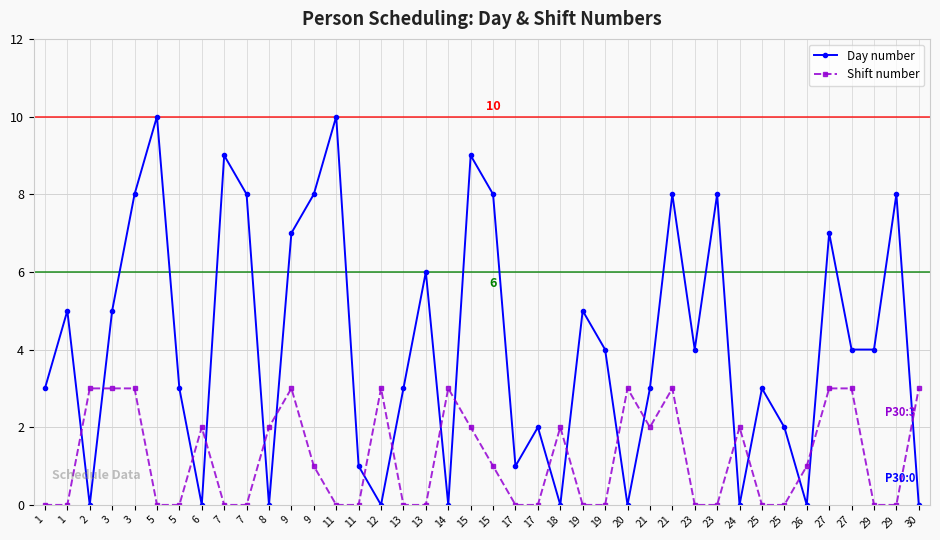

What is the difference between the highest and lowest values at 13?

3